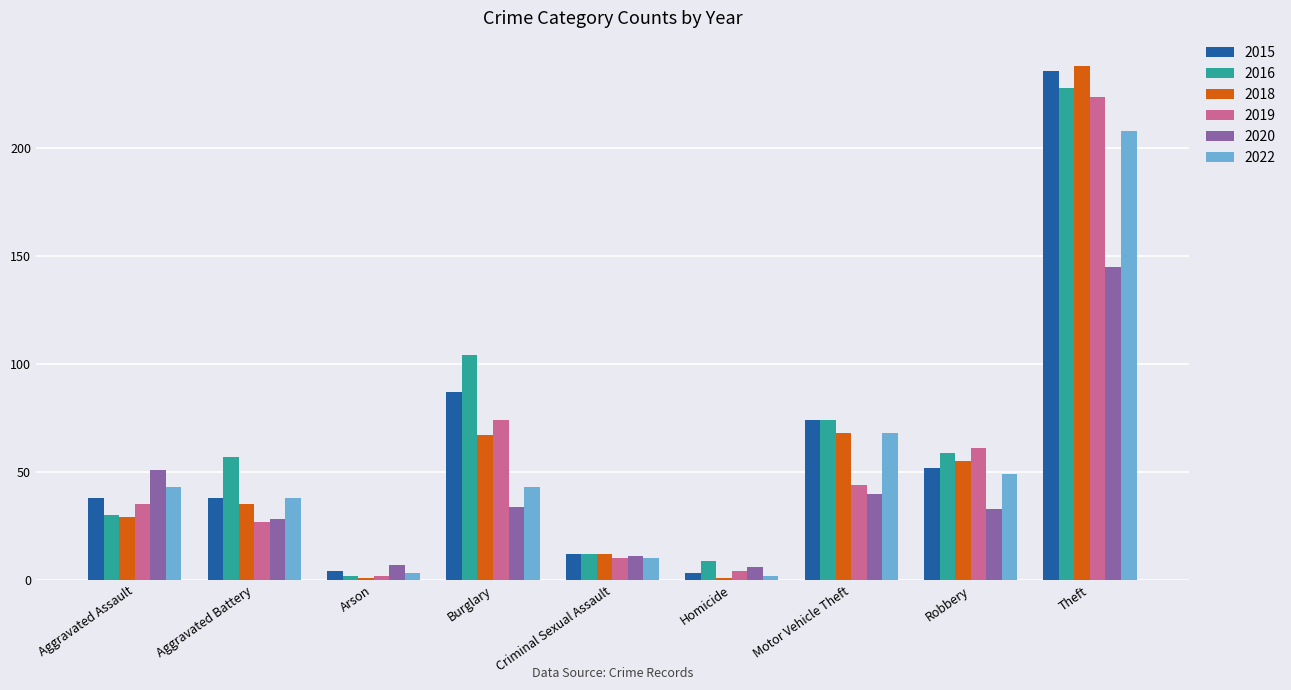

What is the difference between the second highest and minimum values in the 2019 series?

72